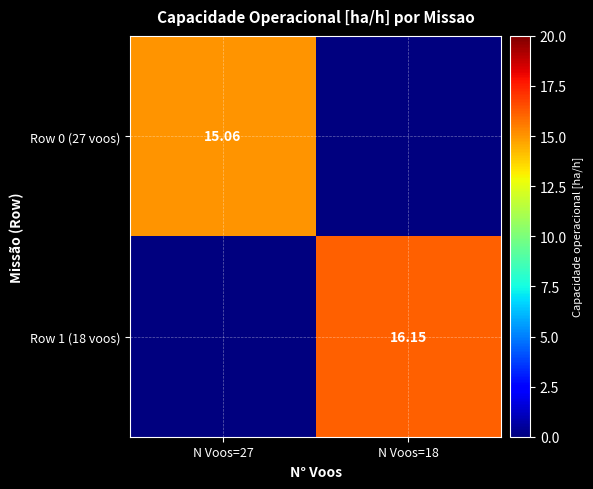

List the series in order of their peak value, lowest first.

Row 0 (27 voos), Row 1 (18 voos)